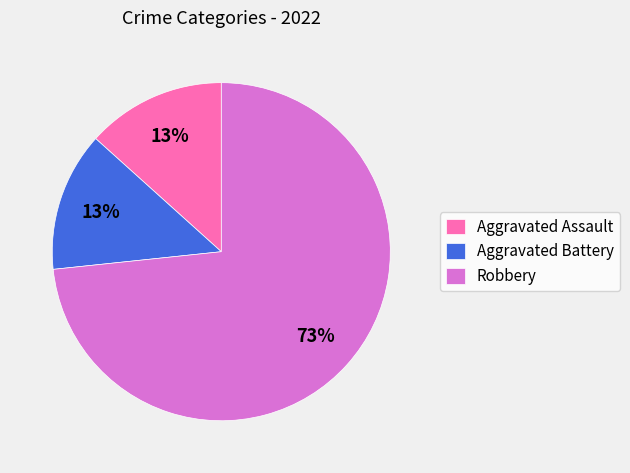

True or false: Aggravated Assault accounts for 26% of the total.

False